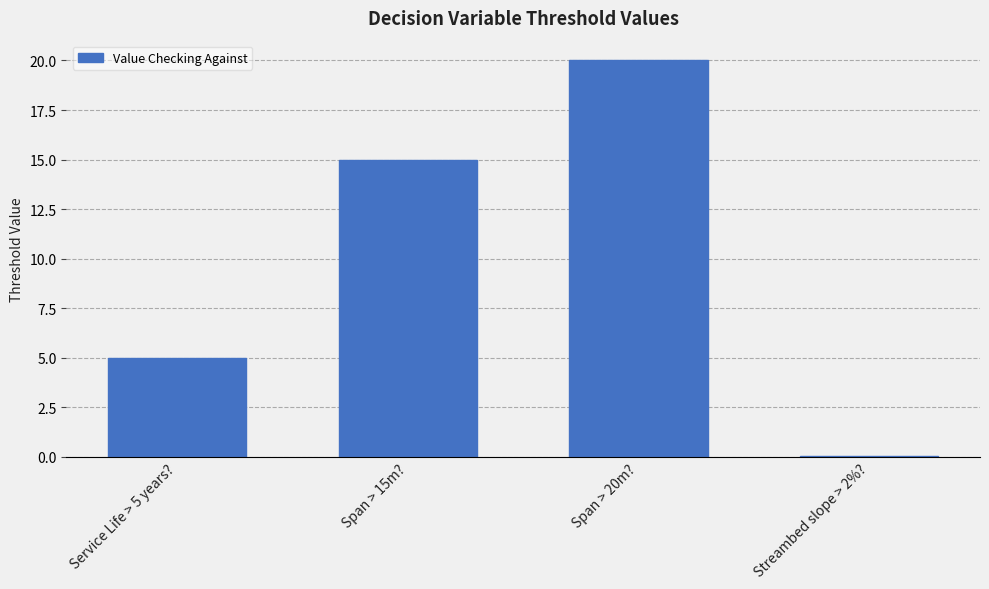

What is the difference between the values at Span > 15m? and Streambed slope > 2%??

15.0